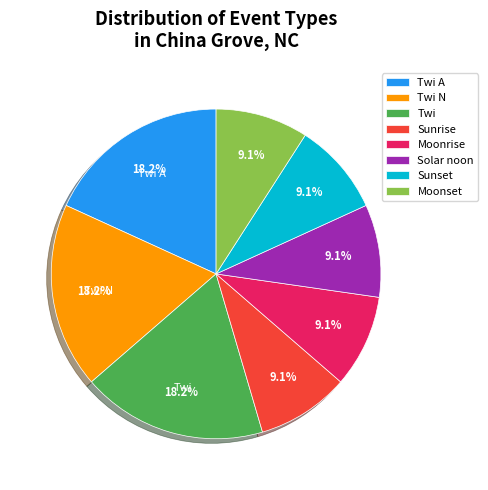

Do Moonrise and Moonset together represent more than half of the pie?

No